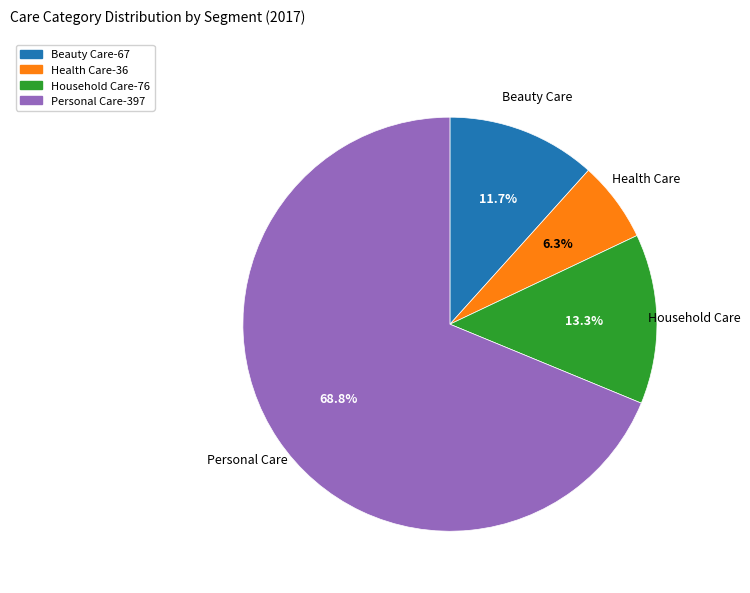

How much of the chart is everything except Health Care?

93.7%